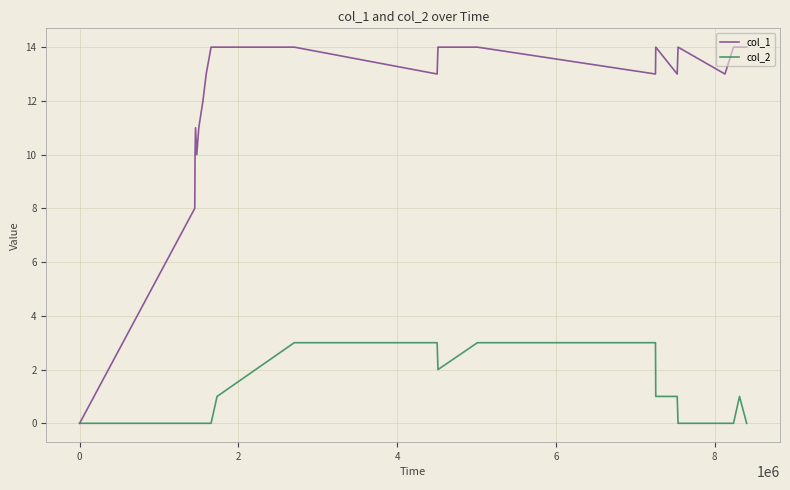

What is the greatest value displayed?

14